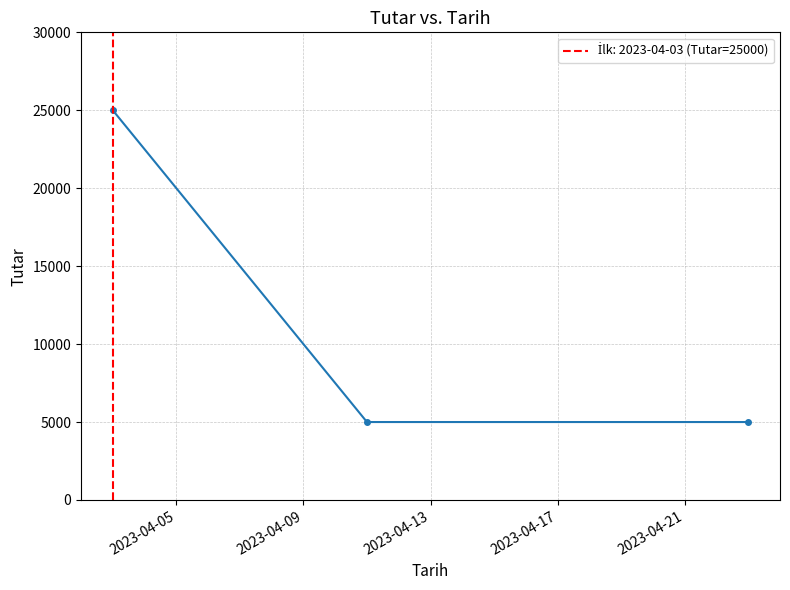

Is this an area chart (filled region under the line)?

No